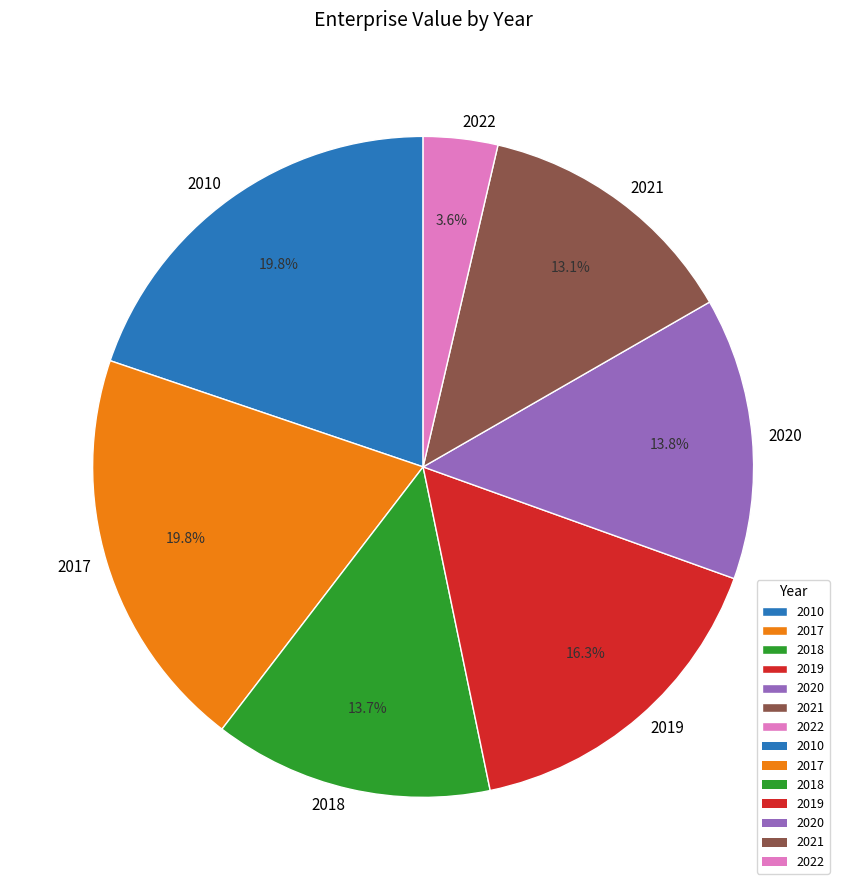

To the nearest percent, what portion does 2017 represent?

20%